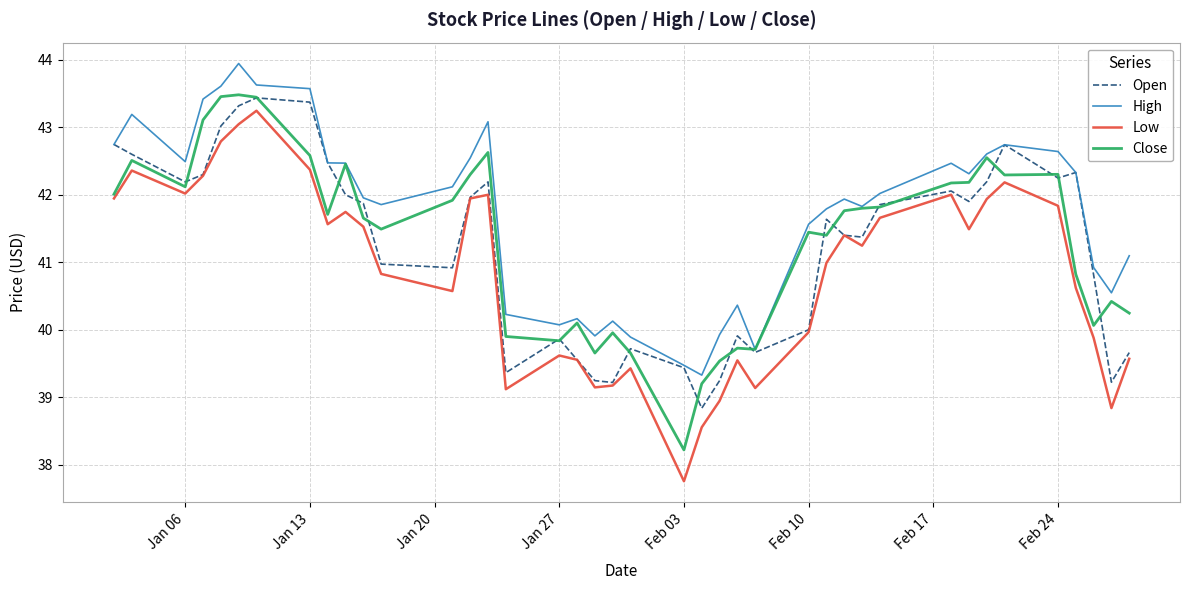

Which series has the largest range (max minus min)?

Low